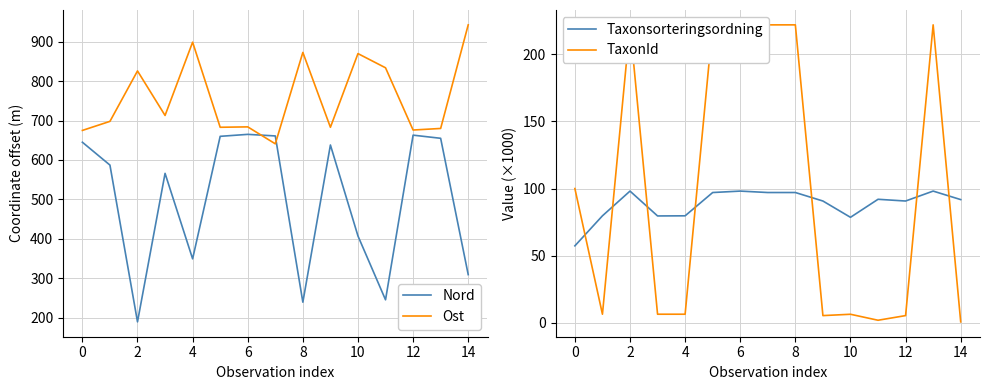

Between 10 and 14, which is larger?

10